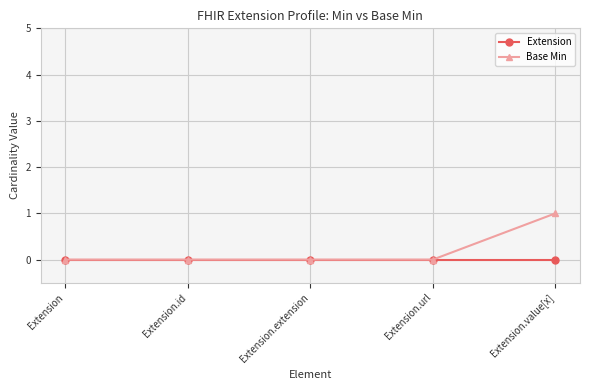

Is the value of Base Min at Extension.value[x] greater than the value of Extension at Extension?

Yes